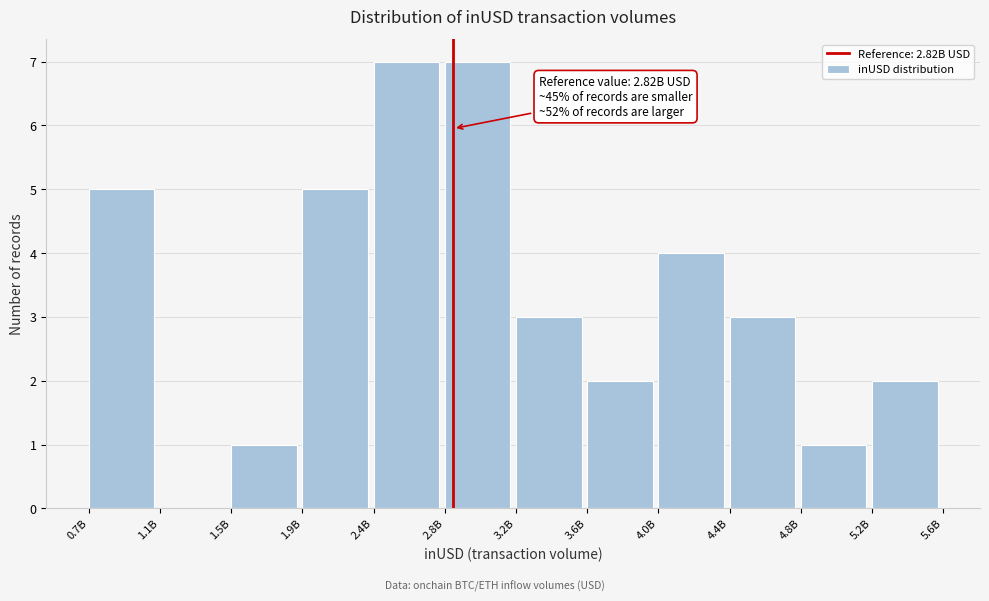

Reading left to right, list all the values displayed in this chart.

0.7B=5	1.1B=0	1.5B=1	1.9B=5	2.4B=7	2.8B=7	3.2B=3	3.6B=2	4.0B=4	4.4B=3	4.8B=1	5.2B=2